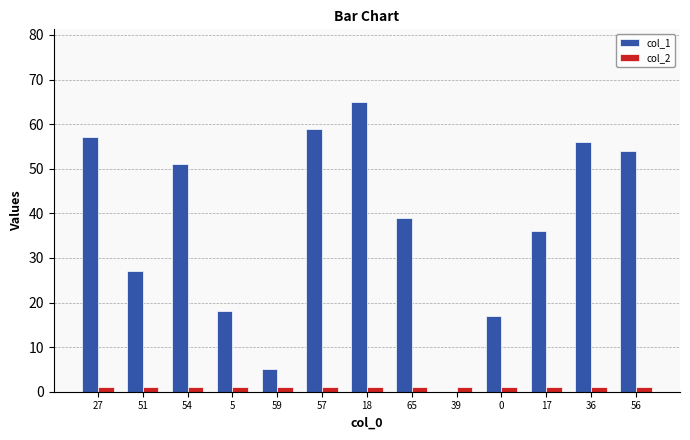

What is the maximum value for col_2?

1